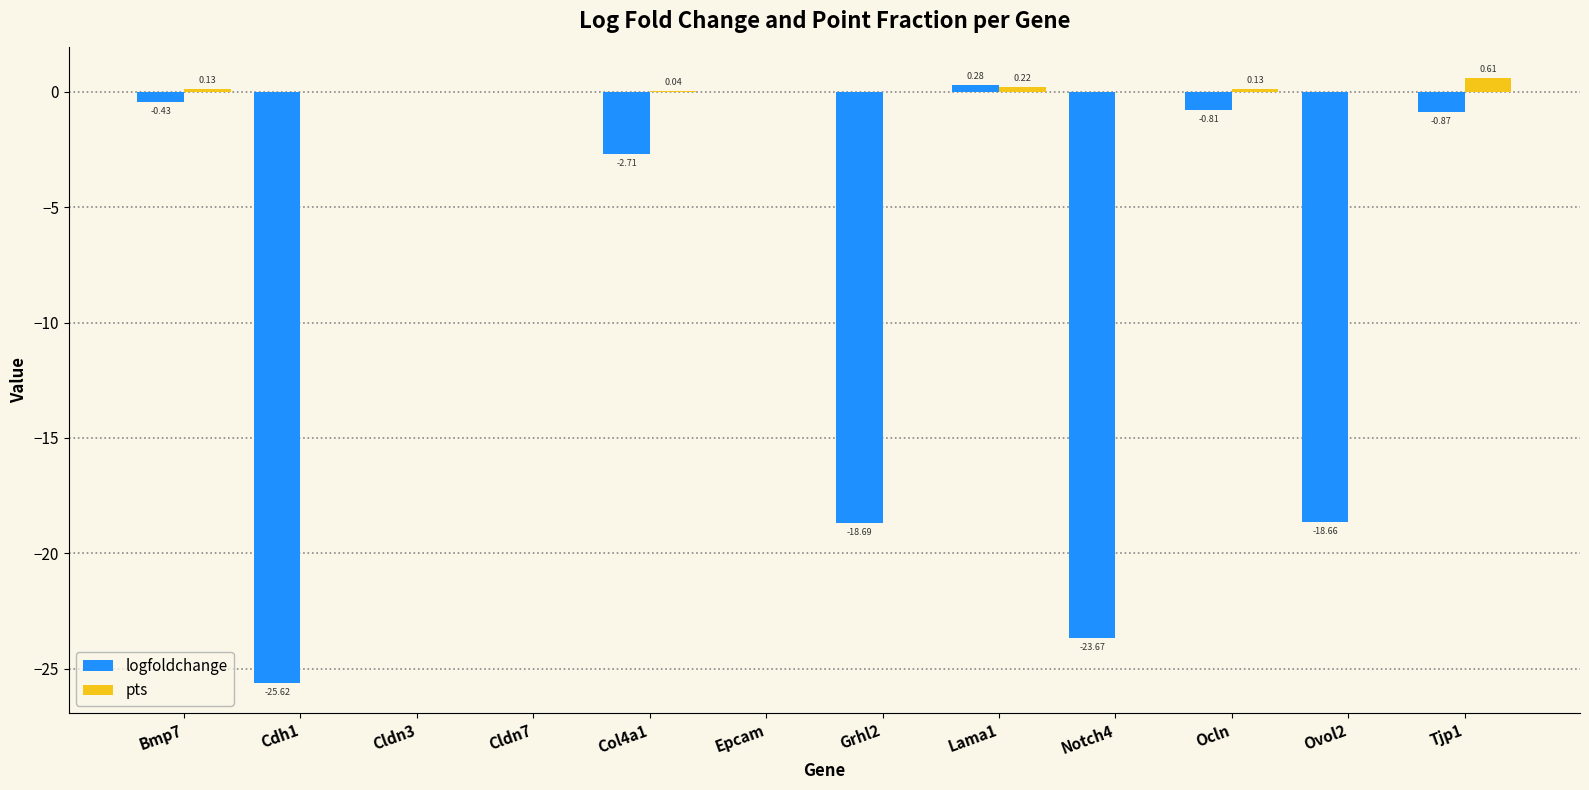

Which series has the largest total across all categories?

pts